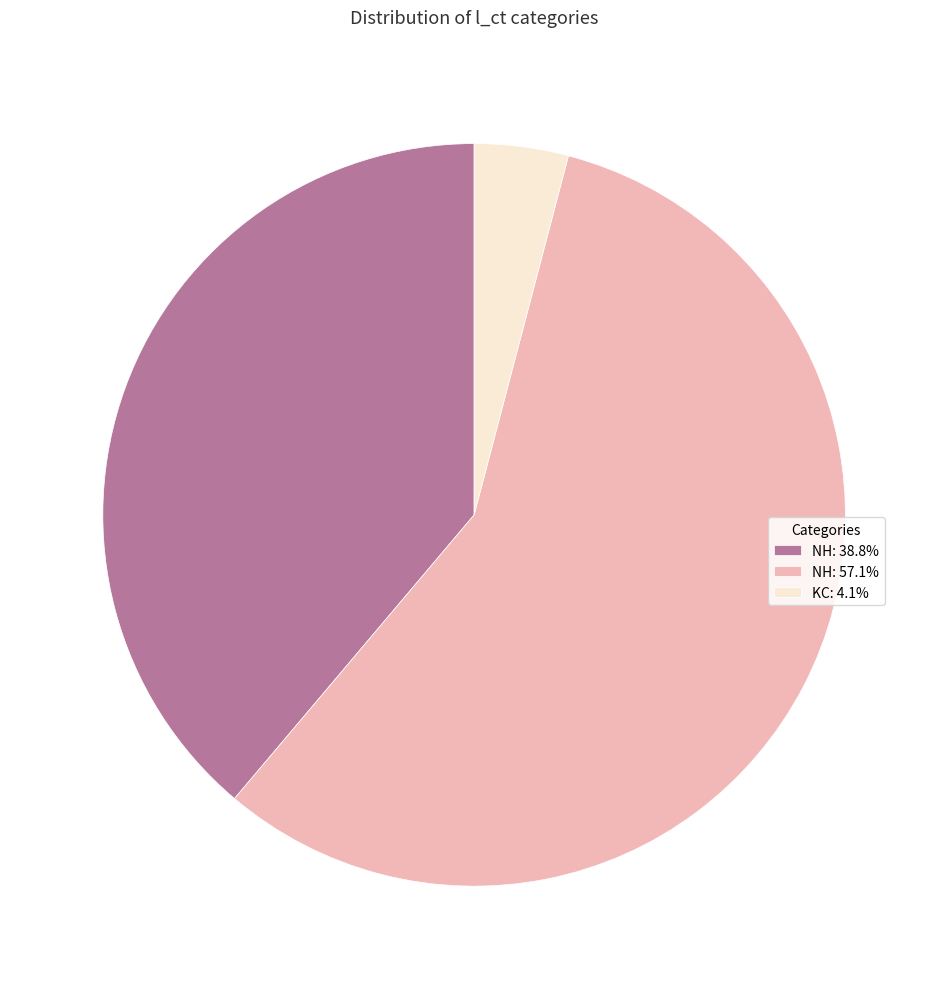

Is the sum of NH: 38.8% and KC: 4.1% greater than half?

No